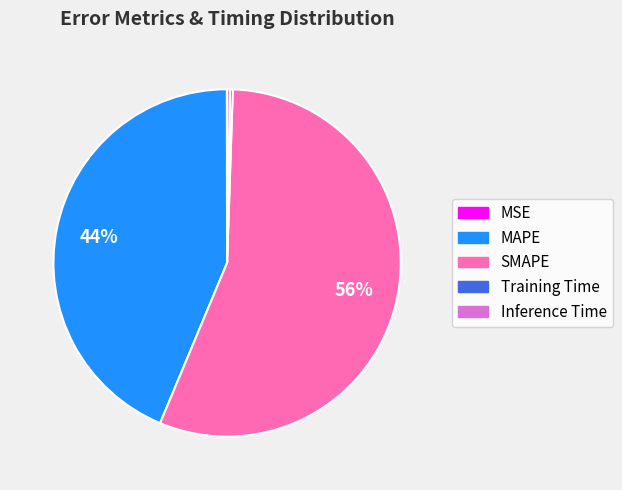

Combined, do MAPE and SMAPE account for over 50%?

Yes